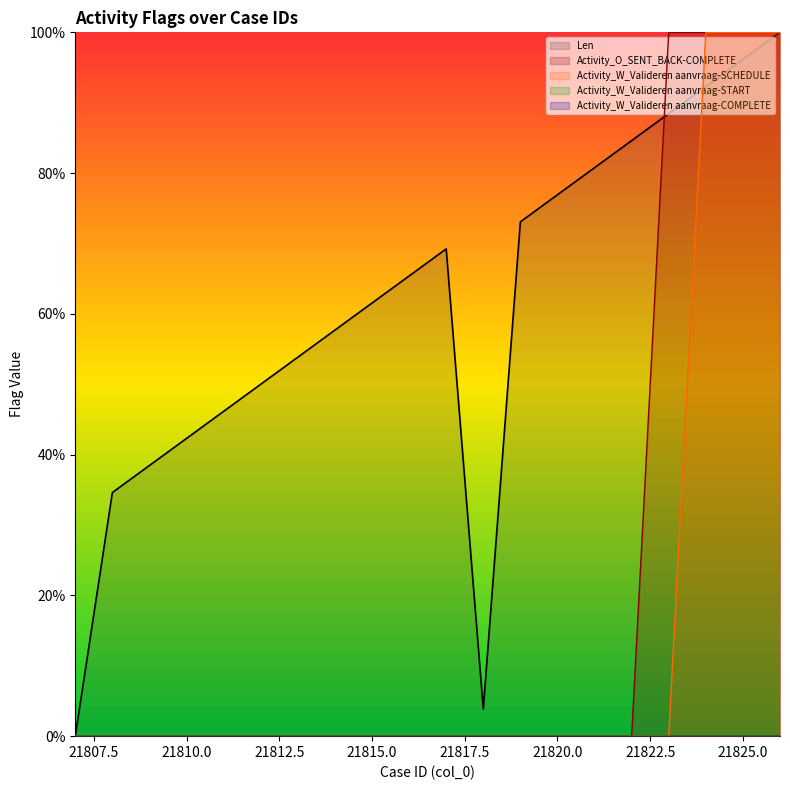

True or false: Len has a value of 0.7 at 21817.

True